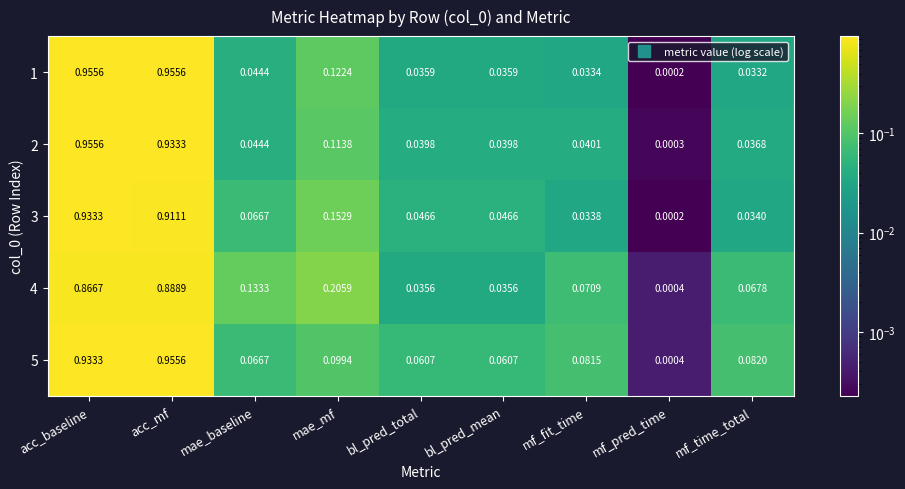

At which label does 5 reach its peak?

acc_mf